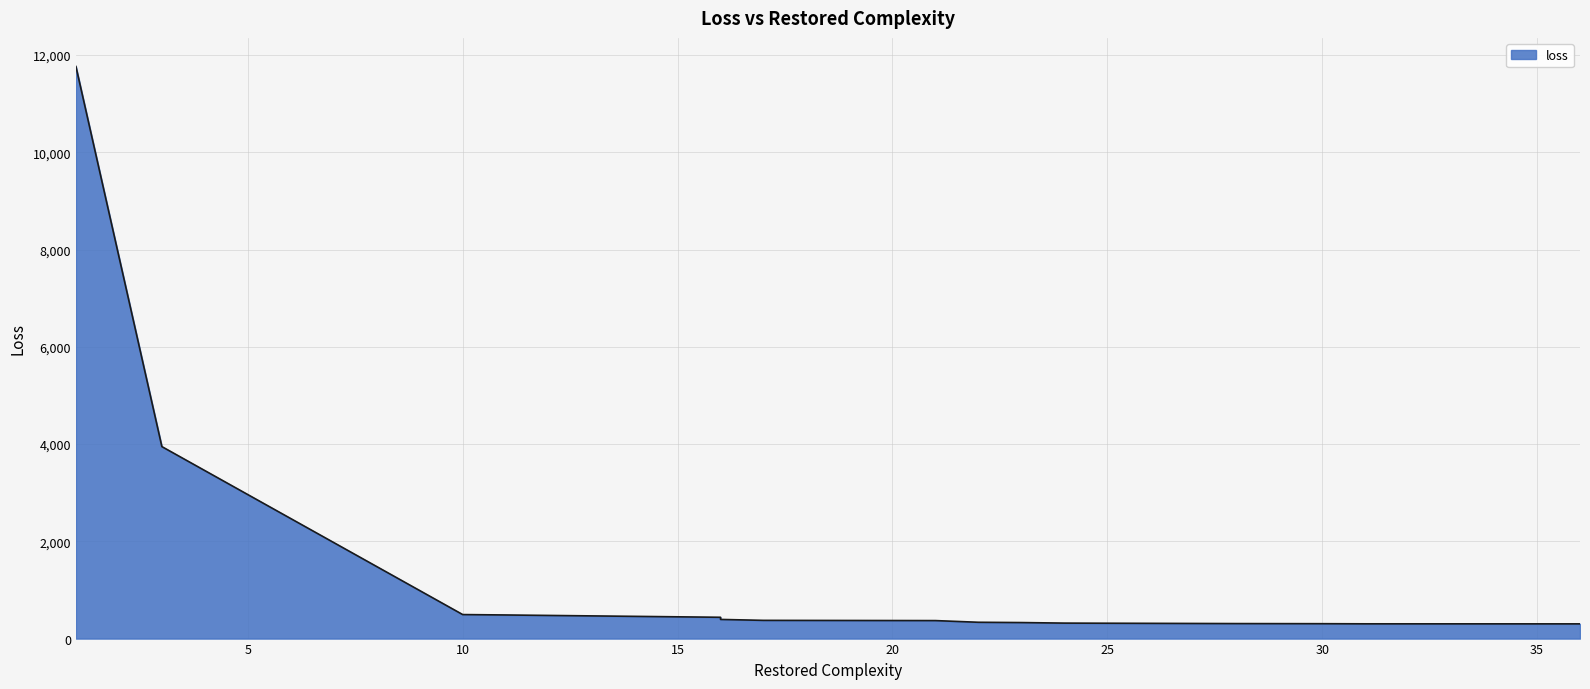

The chart shows a value of 141.8 at 36. True or false?

False